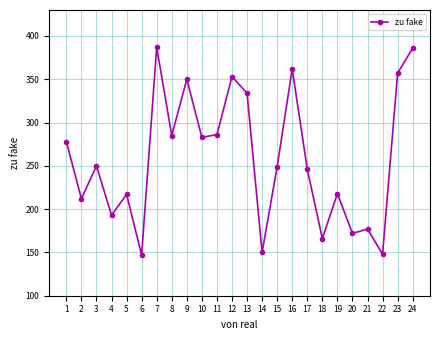

Approximately how many times larger is the value at 5 compared to 17?

0.9